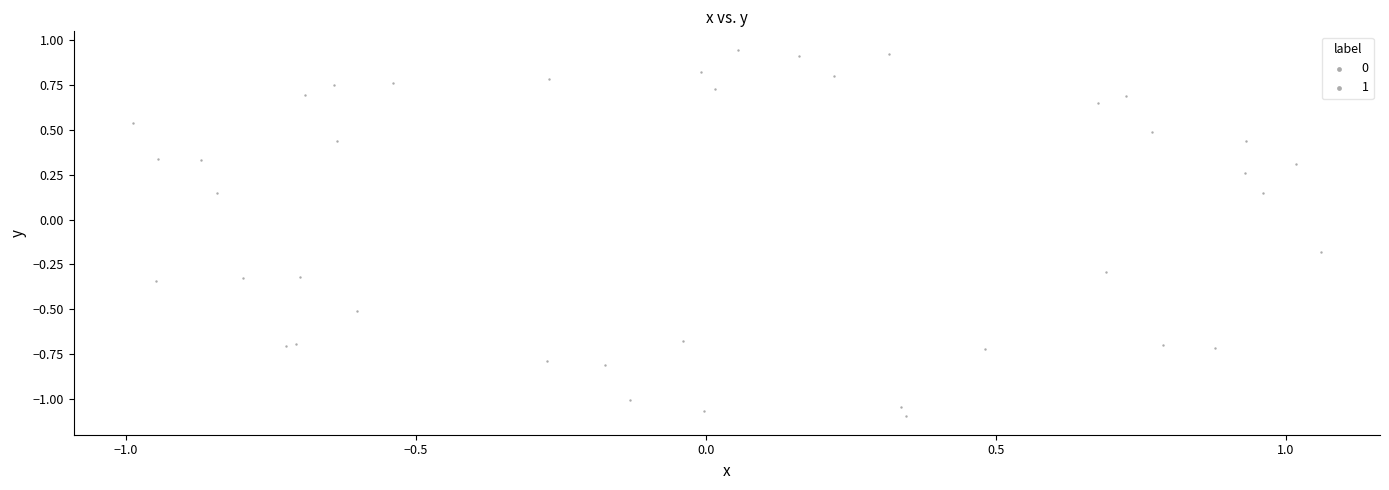

Which series has the widest spread of Y values?

1